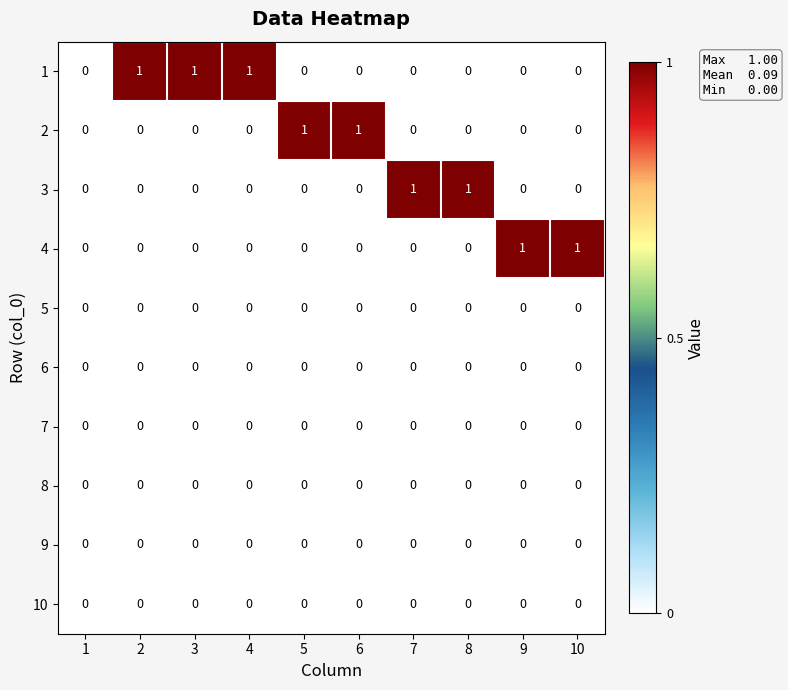

The 8 series shows 0 at 9. True or false?

True